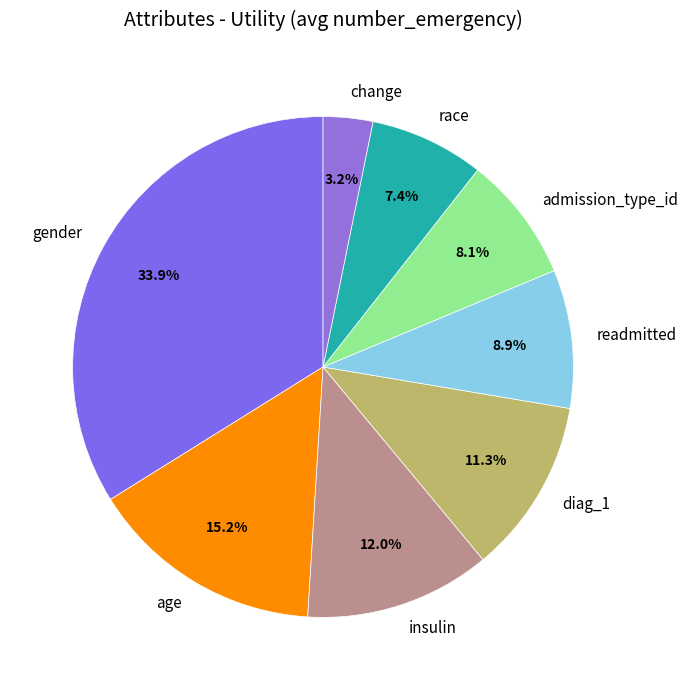

Which slice is the smallest?

change